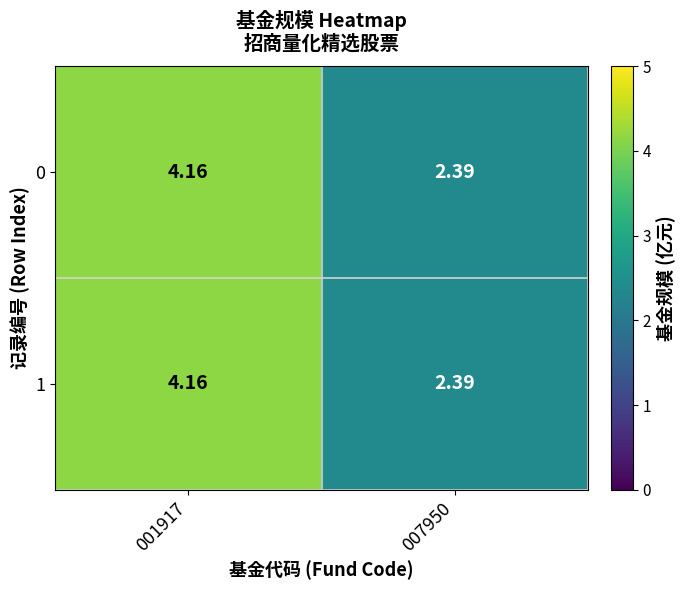

Is the value of 0 at 007950 greater than the value of 1 at 001917?

No